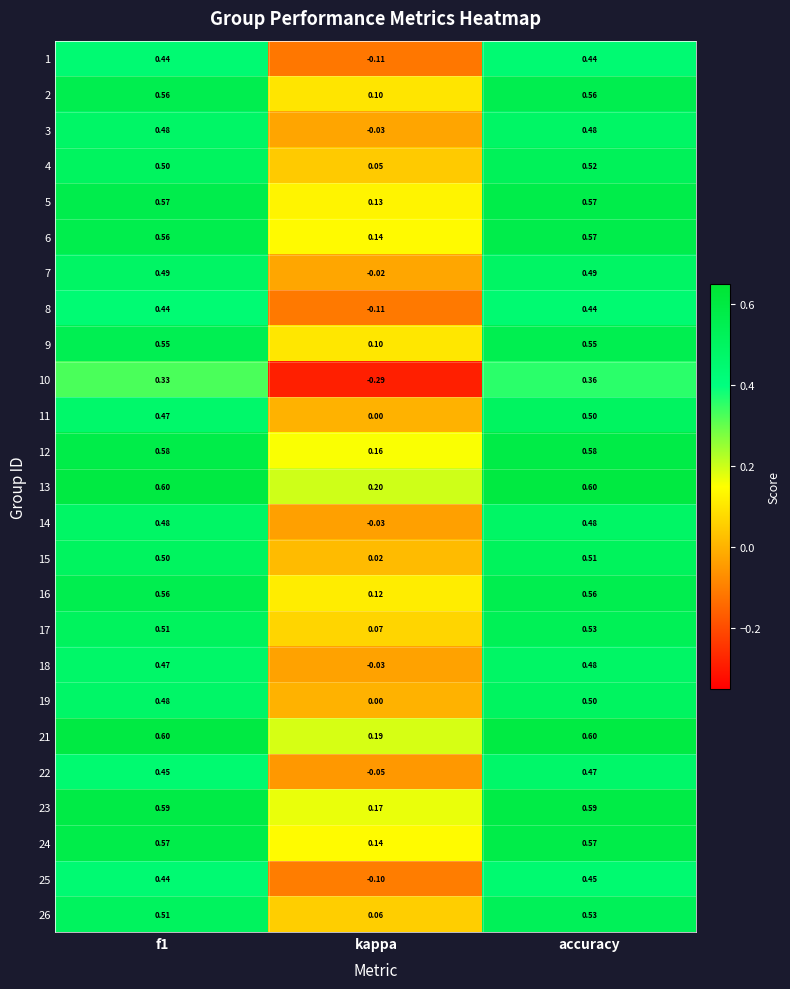

Which series has the largest range (max minus min)?

10